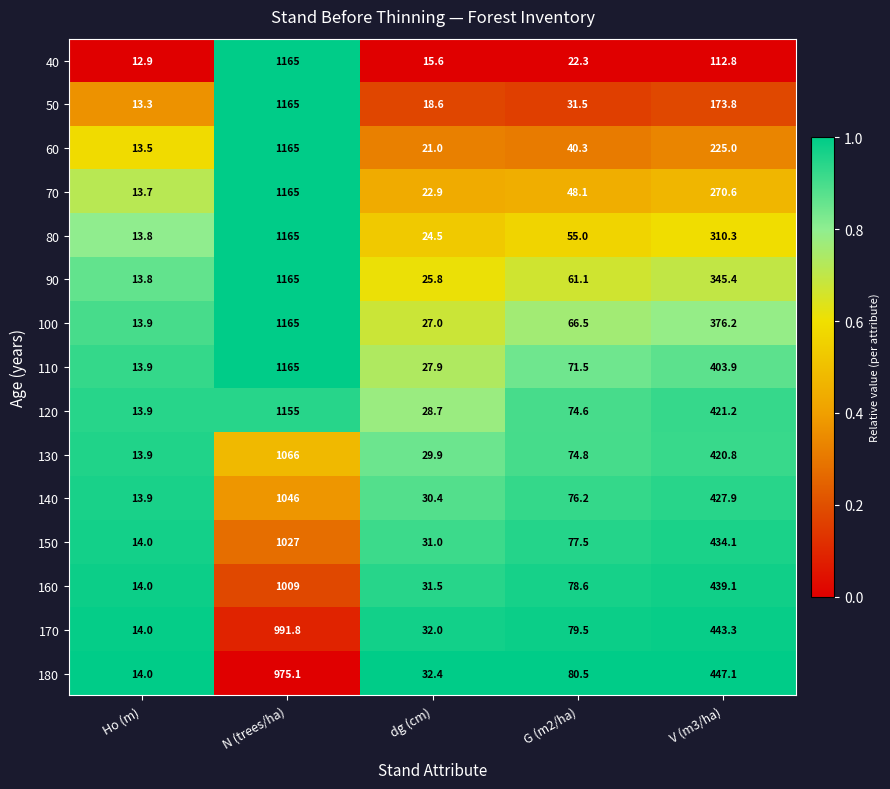

How many series are shown in this chart?

15